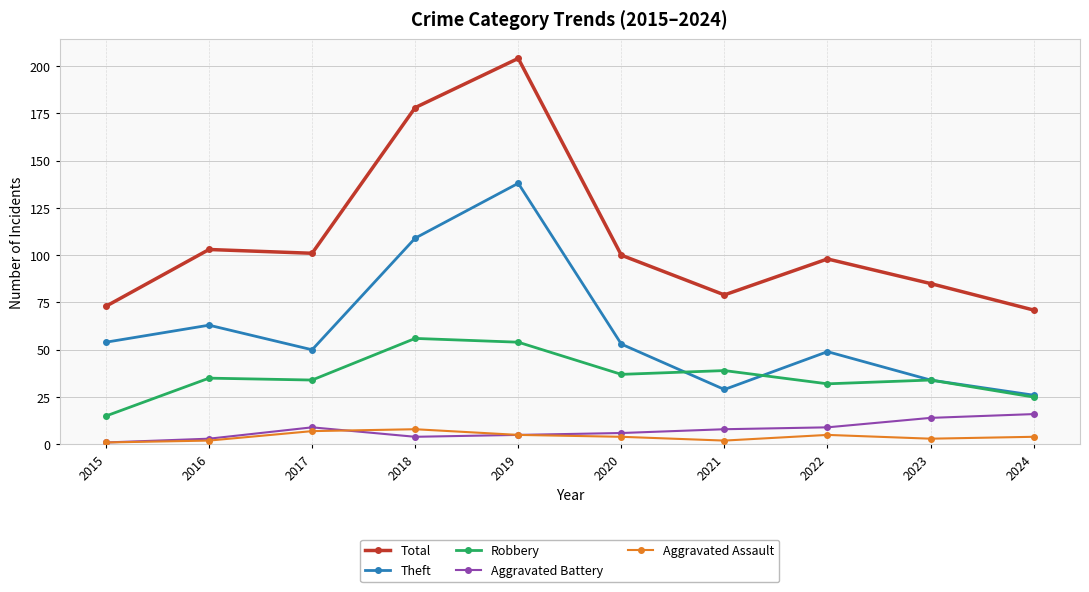

List the series in order of their peak value, lowest first.

Aggravated Assault, Aggravated Battery, Robbery, Theft, Total